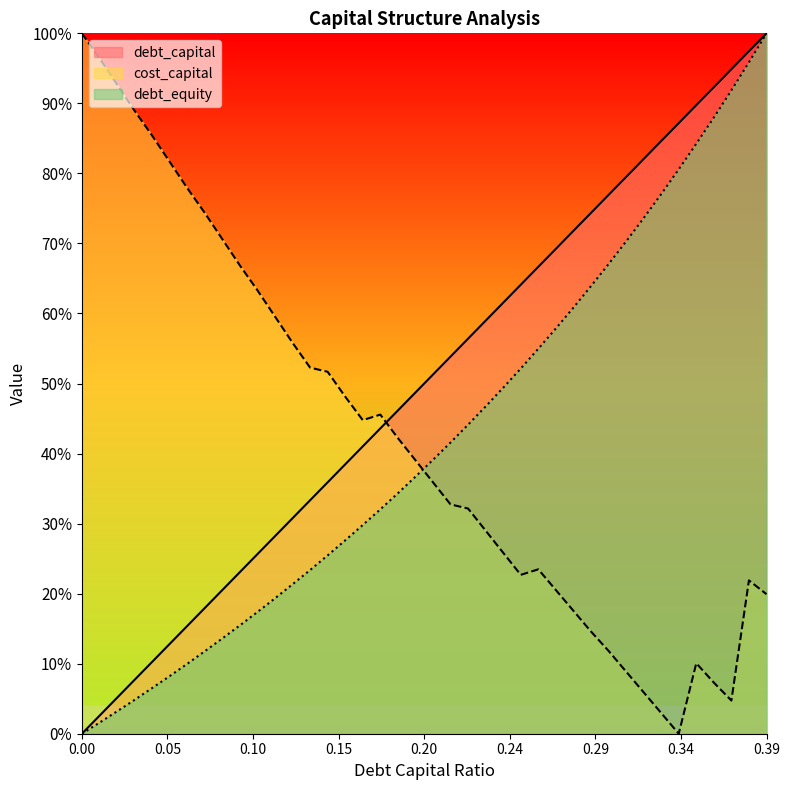

True or false: debt_equity and debt_capital intersect in this chart.

False